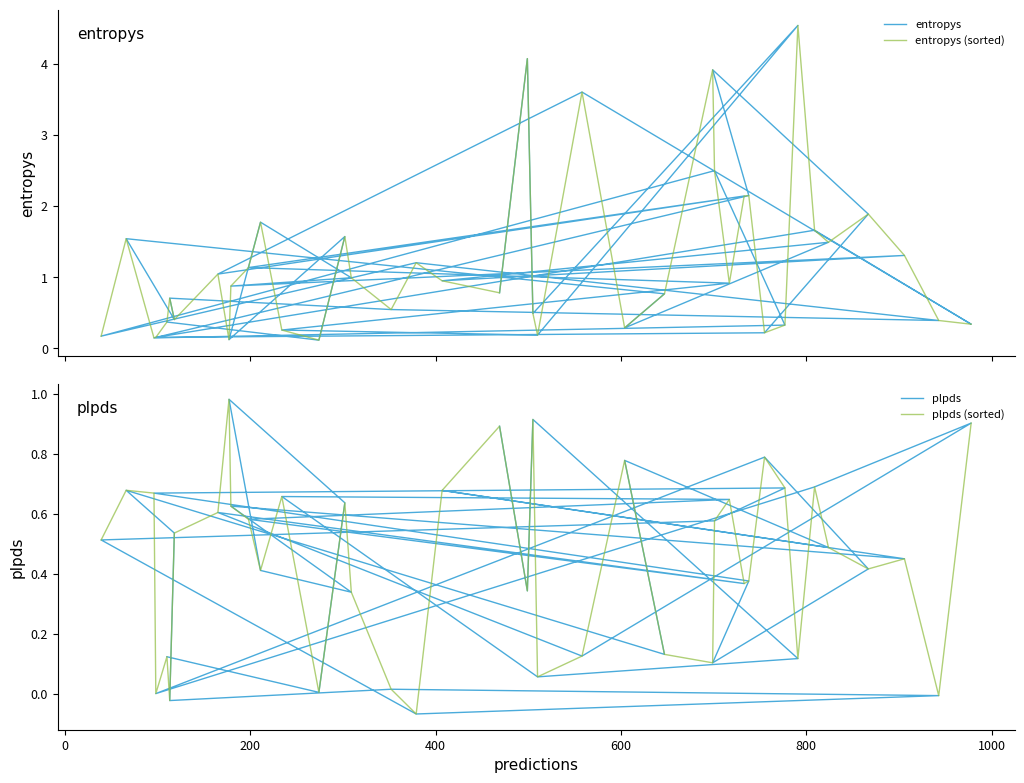

Which series has the largest range (max minus min)?

entropys